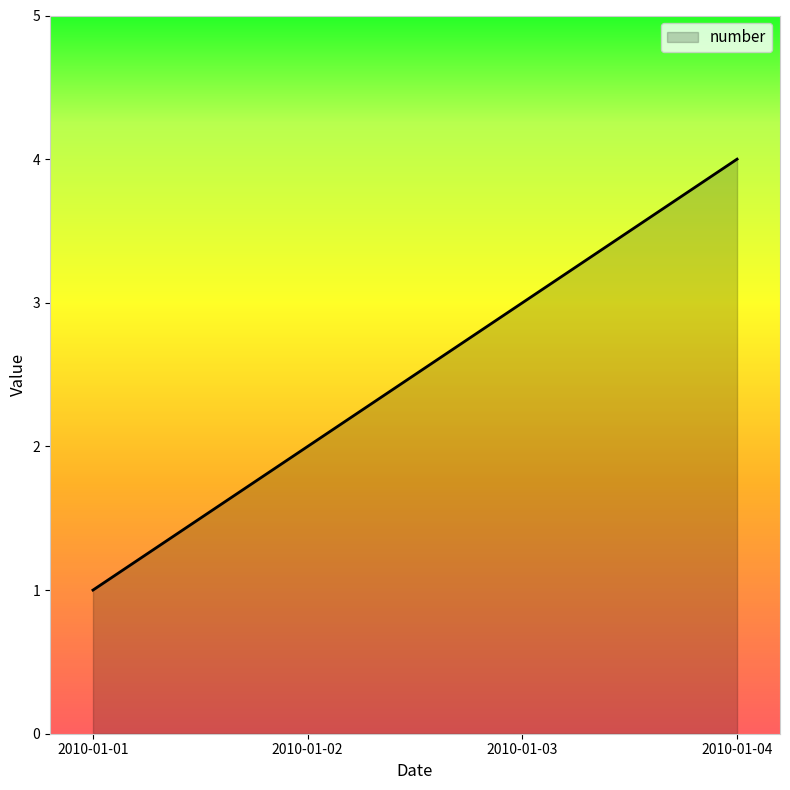

How many values are below 3?

2